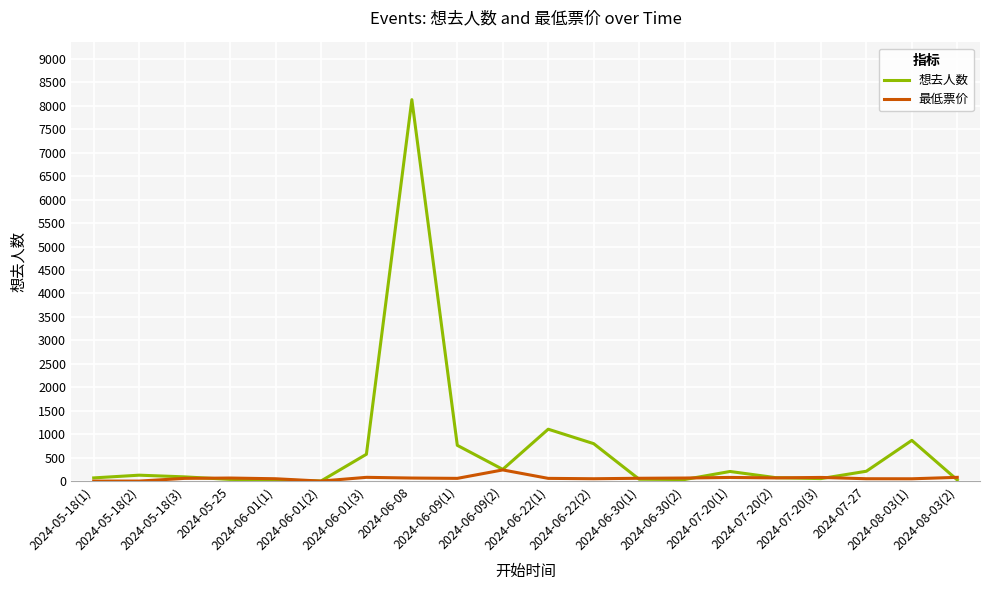

At how many categories does at least one series exceed 5860?

1